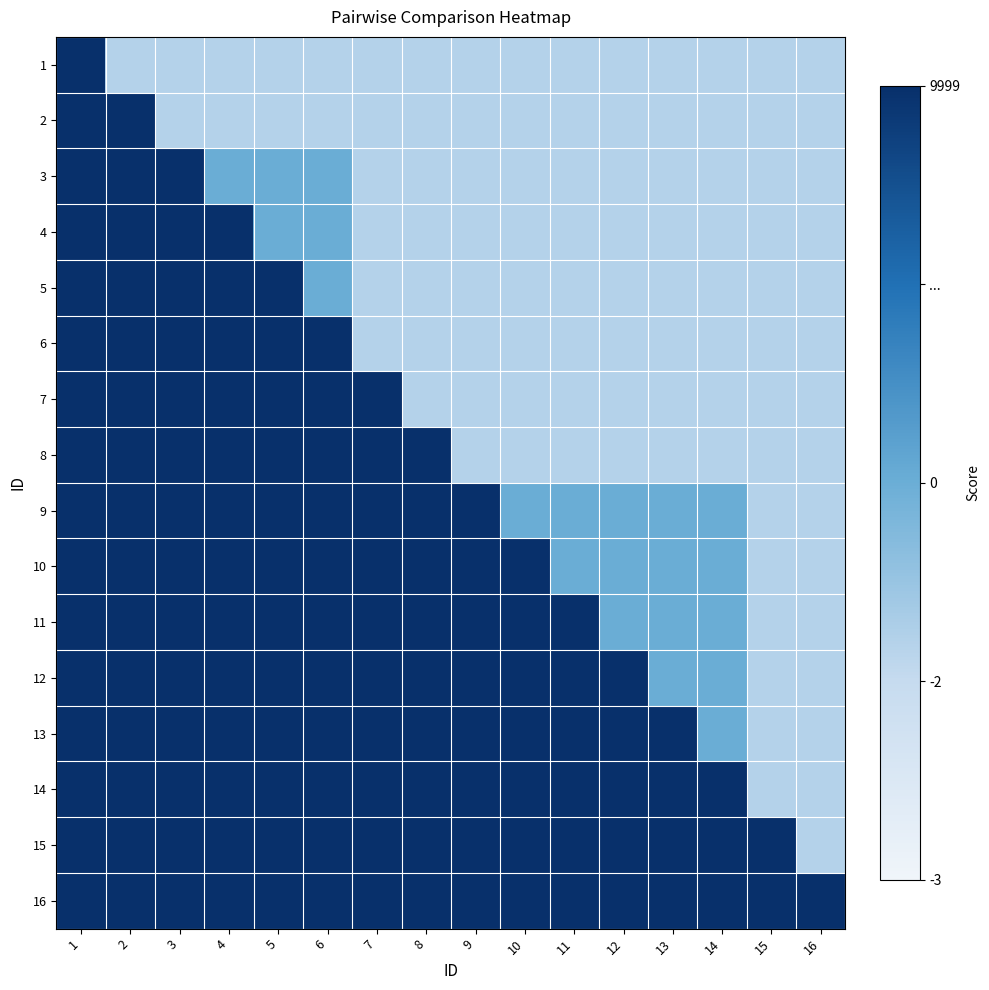

At which category is the sum across all series the highest?

1